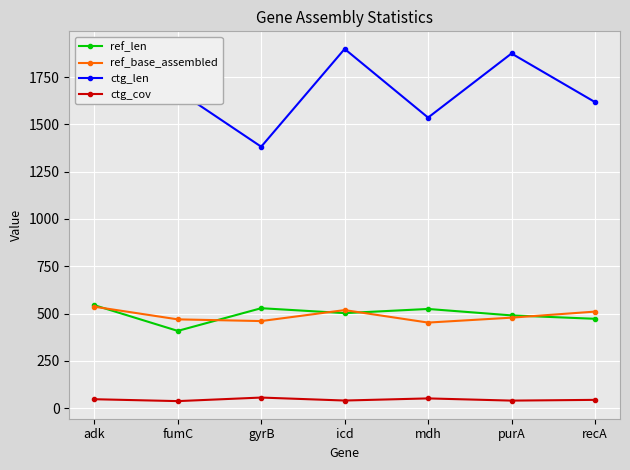

True or false: ctg_cov and ref_base_assembled cross at least once.

False